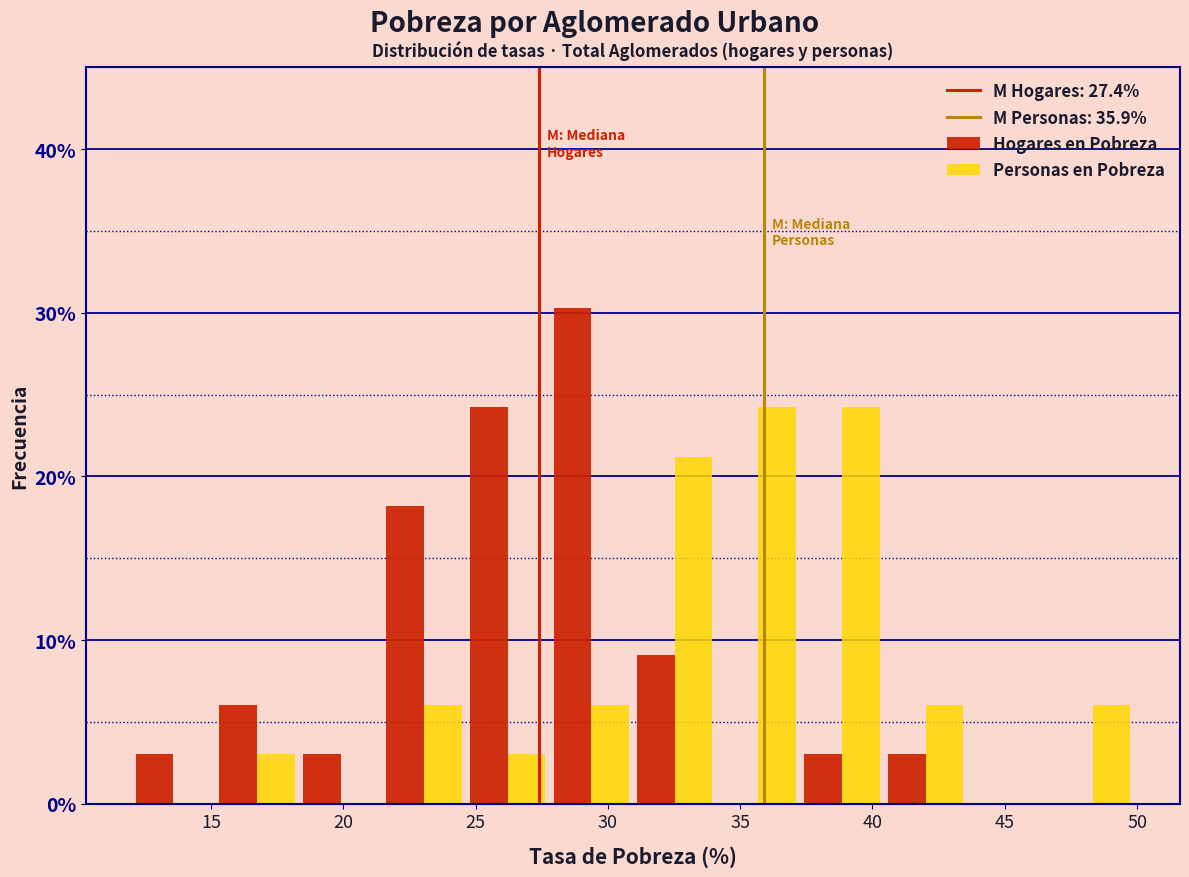

Reading left to right, list every range on the x-axis with the height of the bar of each series over it. Neither the bar edges nor the heights are printed on the chart, so give them approximately, as read against the axes.

12.0 to 15.0: Hogares en Pobreza=3	Personas en Pobreza=0
15.0 to 18.5: Hogares en Pobreza=6	Personas en Pobreza=3
18.5 to 21.5: Hogares en Pobreza=3	Personas en Pobreza=0
21.5 to 24.5: Hogares en Pobreza=18	Personas en Pobreza=6
24.5 to 28.0: Hogares en Pobreza=24	Personas en Pobreza=3
28.0 to 31.0: Hogares en Pobreza=30	Personas en Pobreza=6
31.0 to 34.0: Hogares en Pobreza=9	Personas en Pobreza=21
34.0 to 37.5: Hogares en Pobreza=0	Personas en Pobreza=24
37.5 to 40.5: Hogares en Pobreza=3	Personas en Pobreza=24
40.5 to 43.5: Hogares en Pobreza=3	Personas en Pobreza=6
43.5 to 46.5: Hogares en Pobreza=0	Personas en Pobreza=0
46.5 to 50.0: Hogares en Pobreza=0	Personas en Pobreza=6